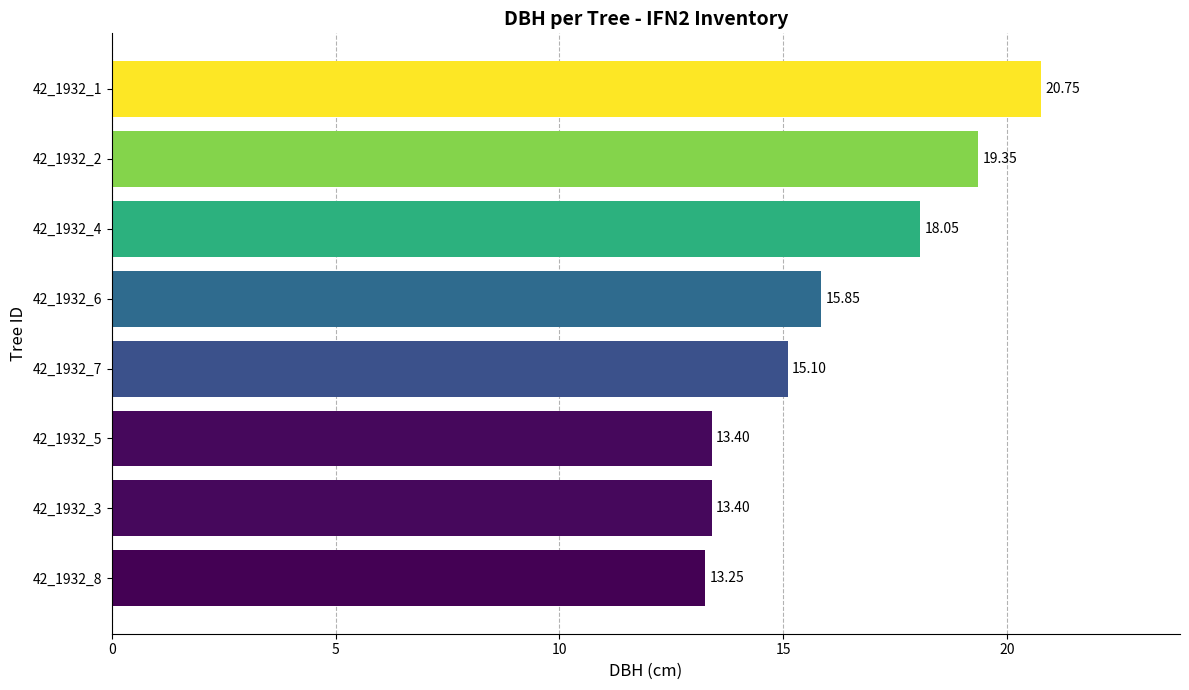

What is the difference between the maximum and minimum values?

7.5